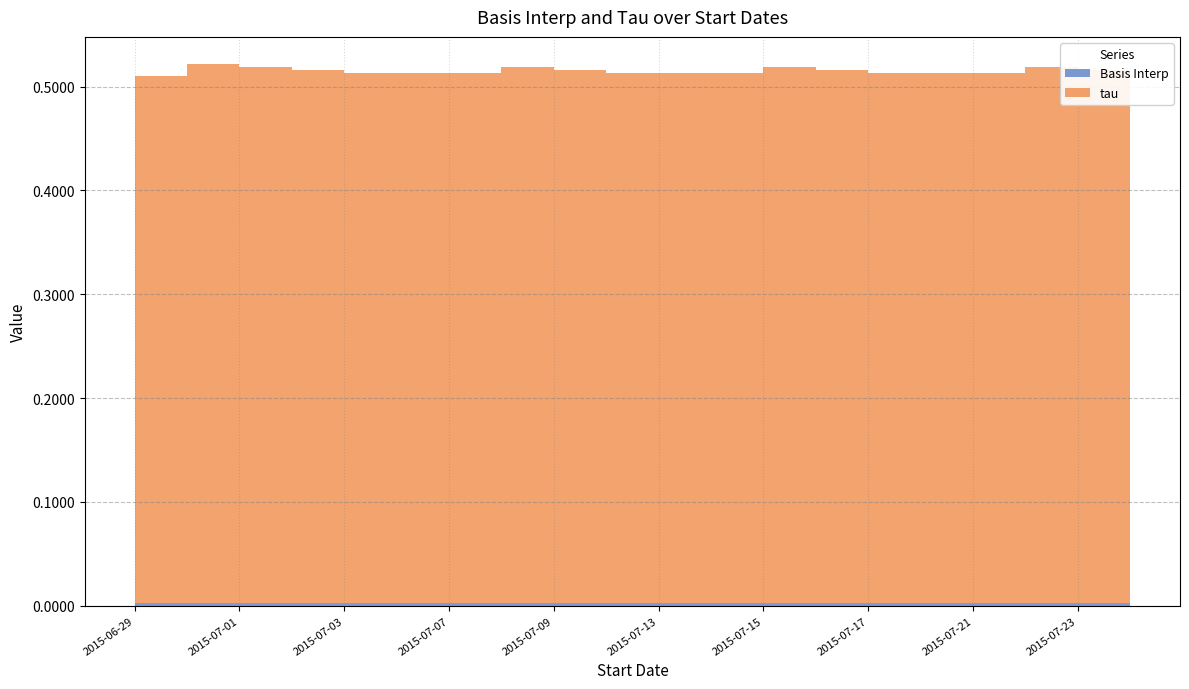

Reading right to left, transcribe all the data shown in this chart.

Basis Interp: 2015-07-24=0.0	2015-07-23=0.0	2015-07-22=0.0	2015-07-21=0.0	2015-07-20=0.0	2015-07-17=0.0	2015-07-16=0.0	2015-07-15=0.0	2015-07-14=0.0	2015-07-13=0.0	2015-07-10=0.0	2015-07-09=0.0	2015-07-08=0.0	2015-07-07=0.0	2015-07-06=0.0	2015-07-03=0.0	2015-07-02=0.0	2015-07-01=0.0	2015-06-30=0.0	2015-06-29=0.0
tau: 2015-07-24=0.5	2015-07-23=0.5	2015-07-22=0.5	2015-07-21=0.5	2015-07-20=0.5	2015-07-17=0.5	2015-07-16=0.5	2015-07-15=0.5	2015-07-14=0.5	2015-07-13=0.5	2015-07-10=0.5	2015-07-09=0.5	2015-07-08=0.5	2015-07-07=0.5	2015-07-06=0.5	2015-07-03=0.5	2015-07-02=0.5	2015-07-01=0.5	2015-06-30=0.5	2015-06-29=0.5